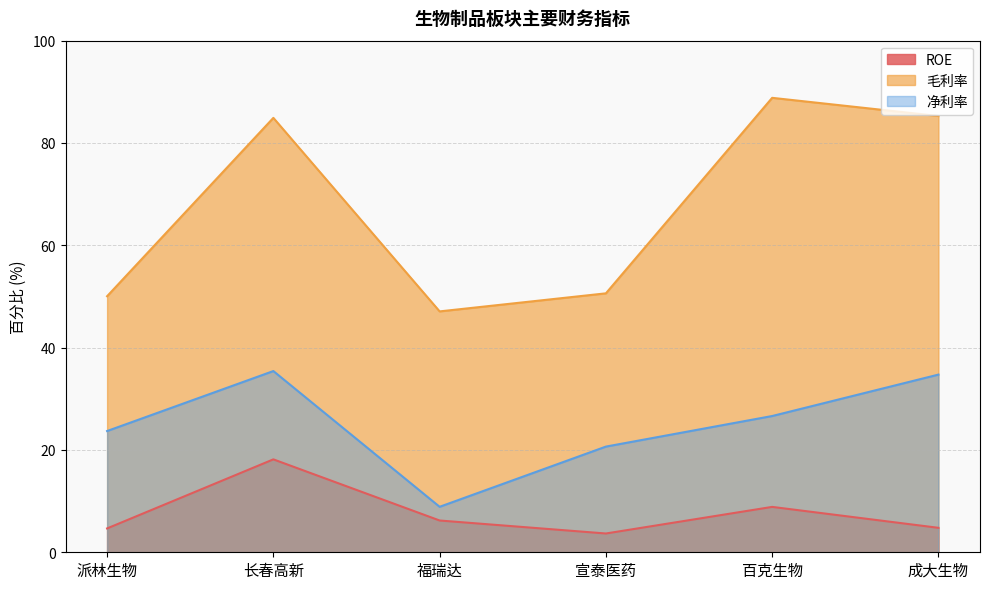

The ROE series shows 3.7 at 长春高新. True or false?

False